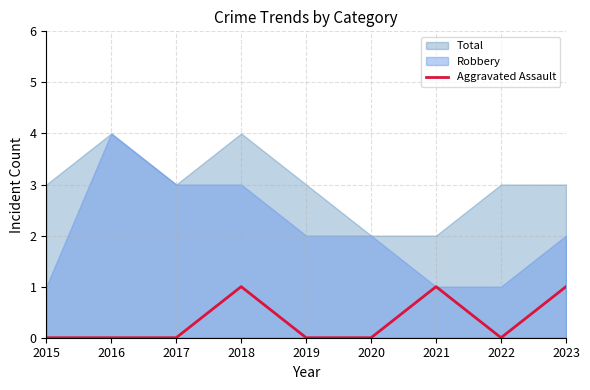

Between 2017 and 2023, which is larger?

2023